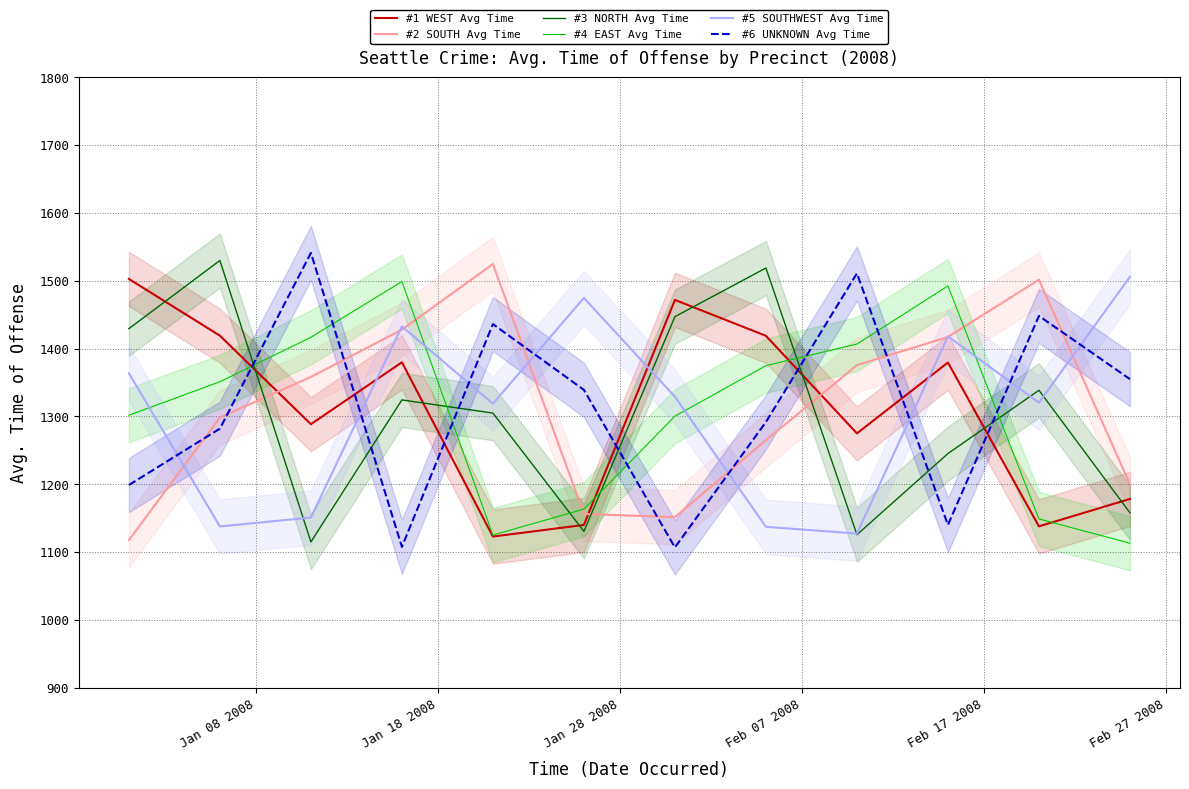

Which series ends up on top after the final intersection of #1 WEST Avg Time and #6 UNKNOWN Avg Time?

#6 UNKNOWN Avg Time